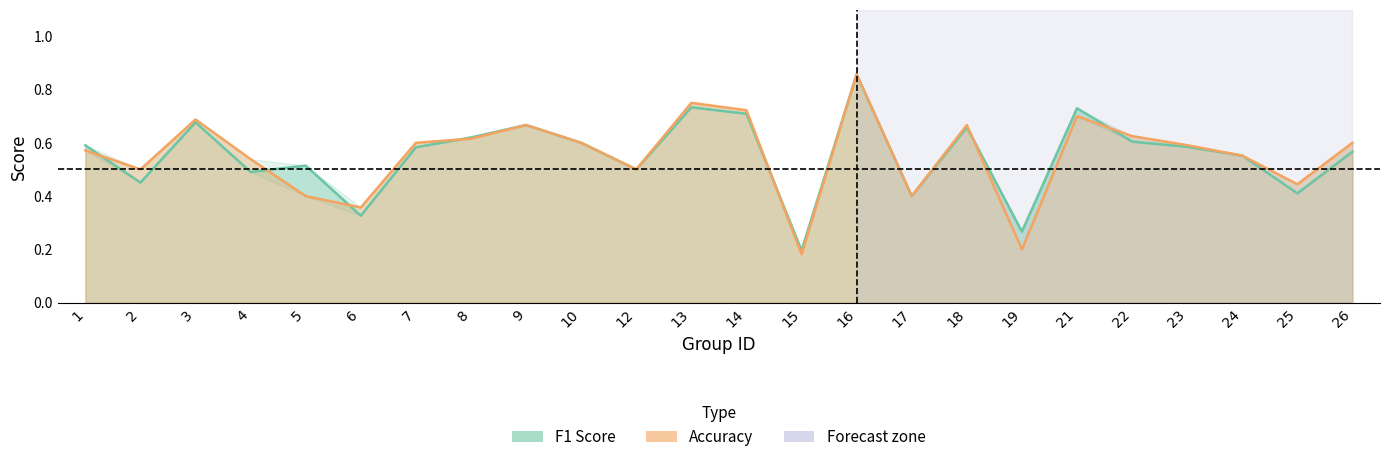

What is the sum of the f1 values at 18 and 8?

1.3